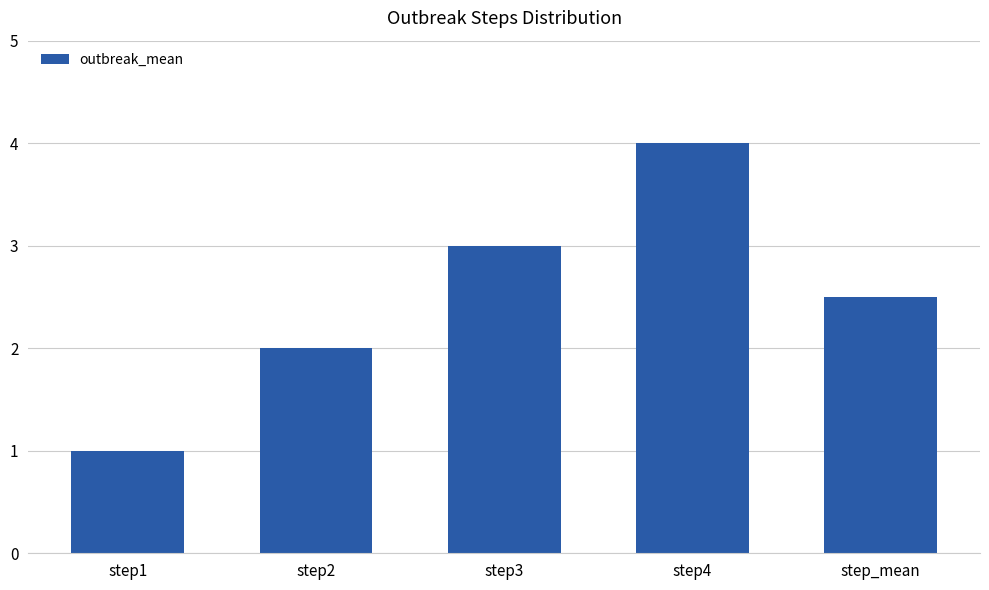

The value at step1 is 0.6. True or false?

False